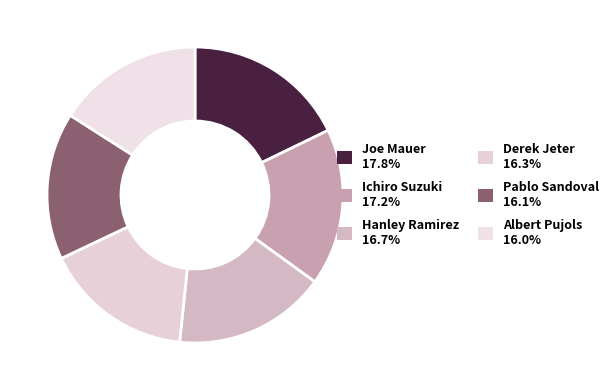

To the nearest percent, what portion does Joe Mauer represent?

18%